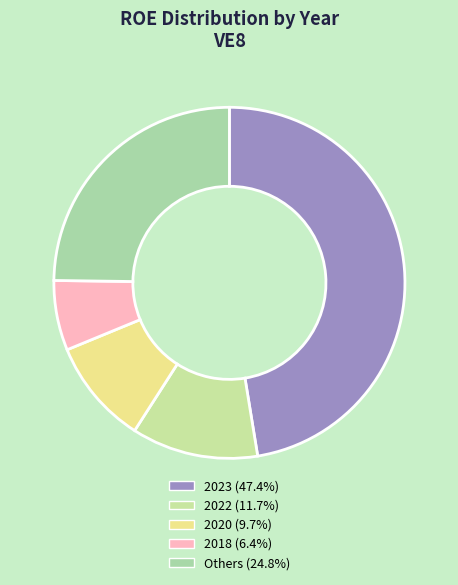

How many slices are in this pie chart?

5